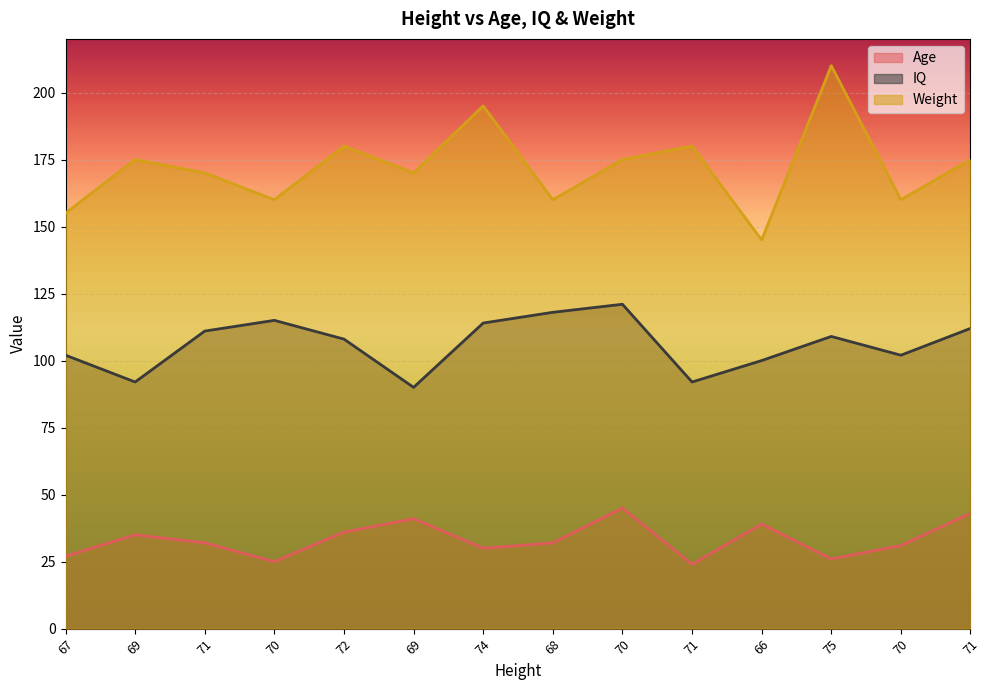

True or false: IQ and Age cross at least once.

False